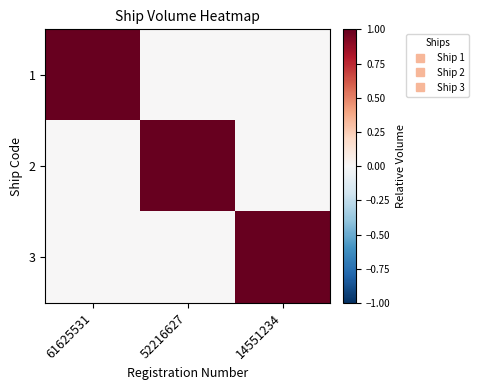

Which series has the largest range (max minus min)?

1